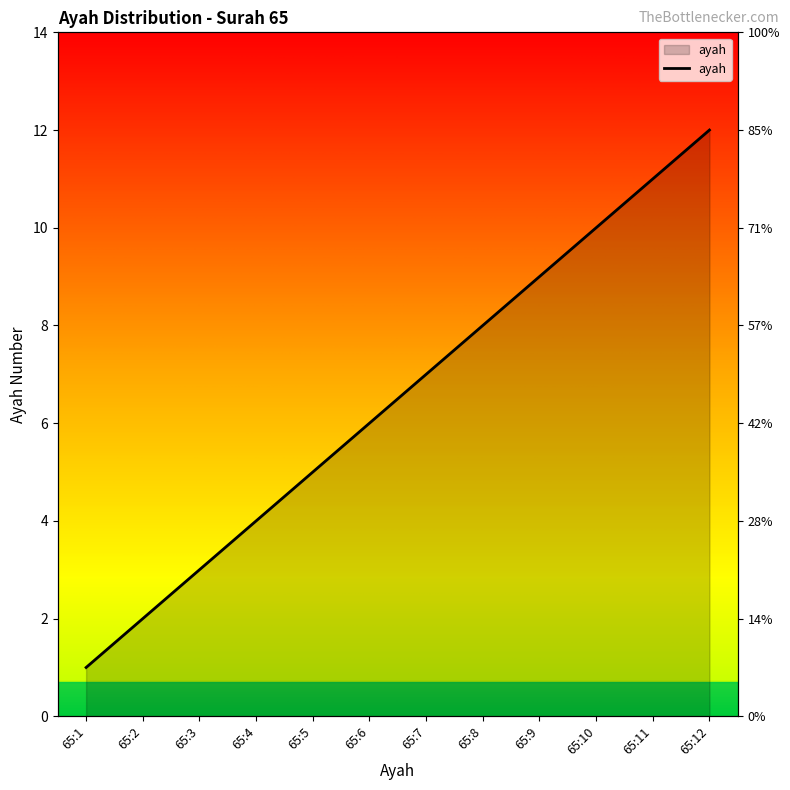

What is the sum of all values?

78